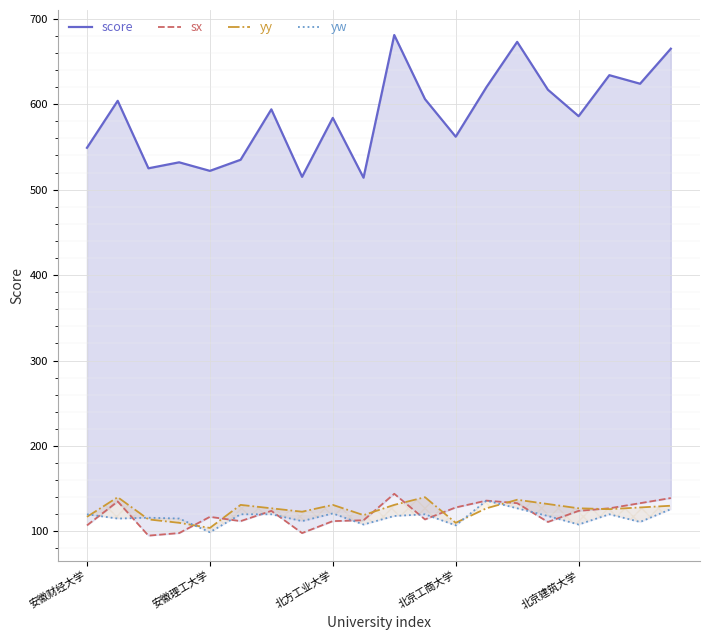

What is the spread (max minus min) of values at 9?

406